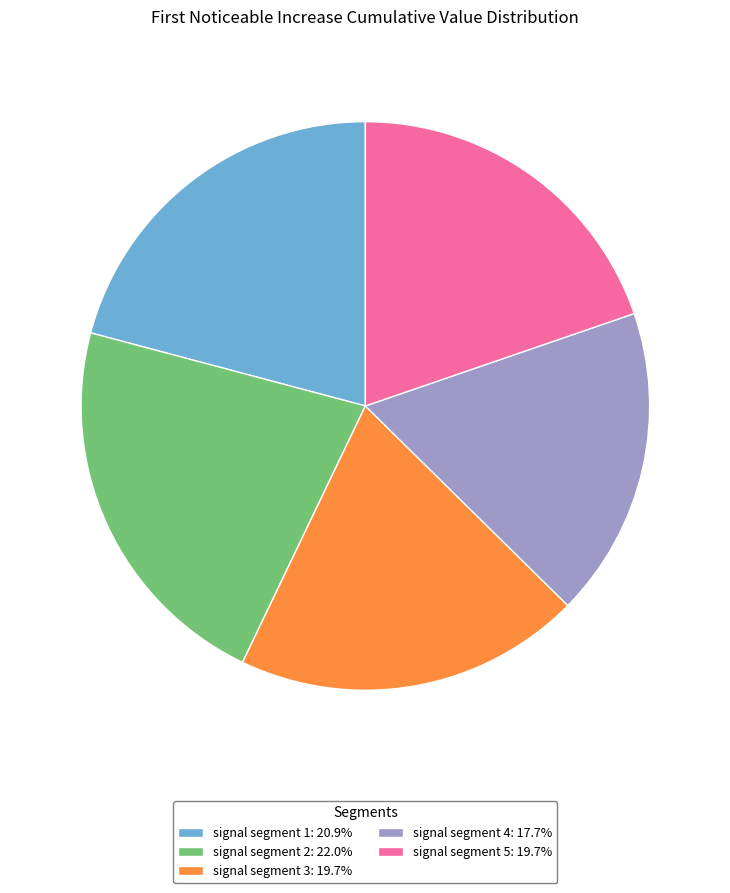

Is there any slice that represents more than half of the pie?

No